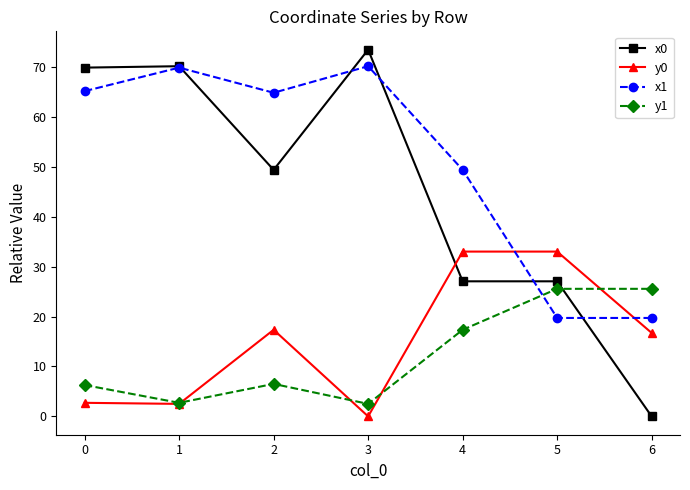

At which category does x1 reach its first local valley?

2